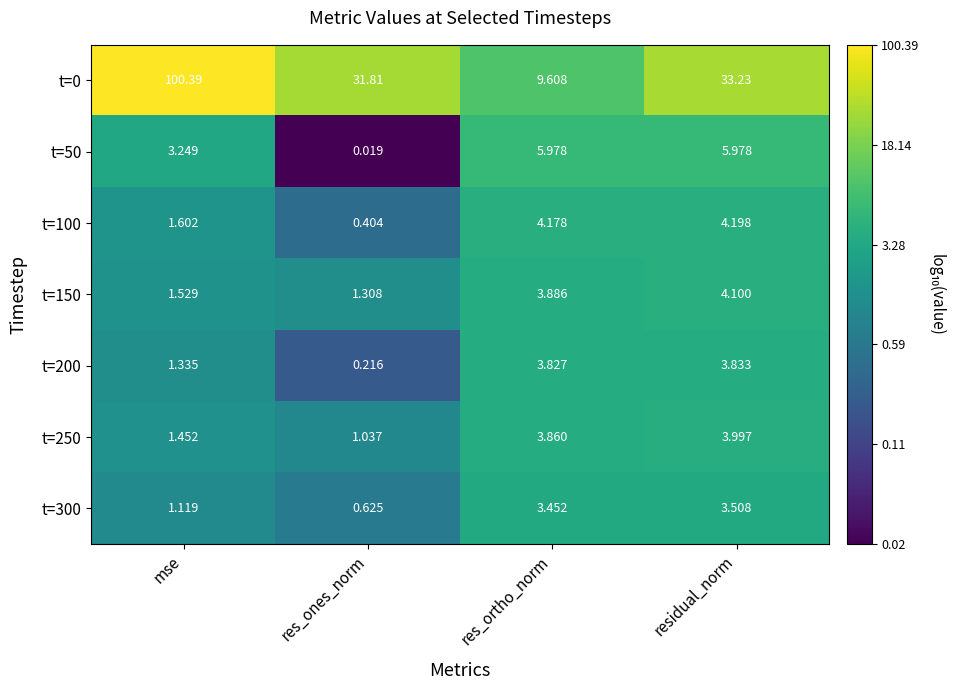

Count the number of categories in the chart.

4